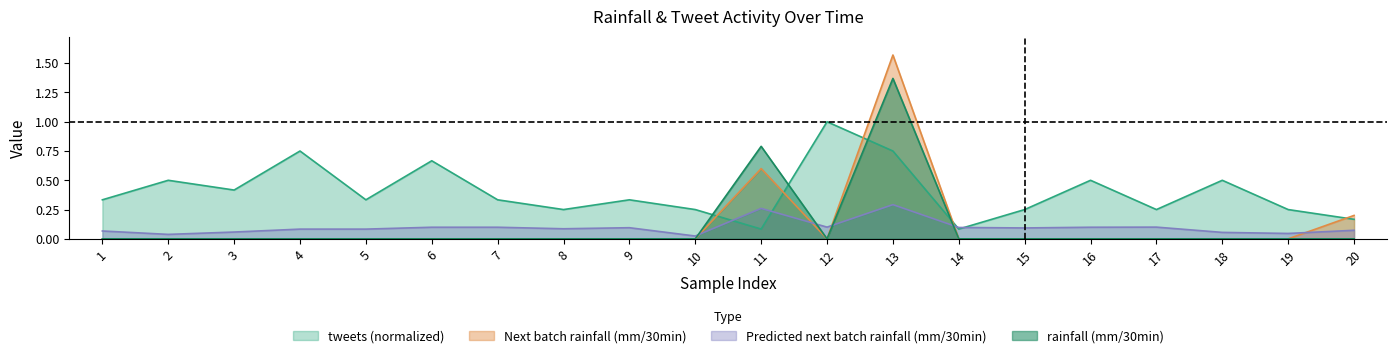

Is it true that Predicted next batch rainfall (mm/30min) equals 0.0 at 3?

False